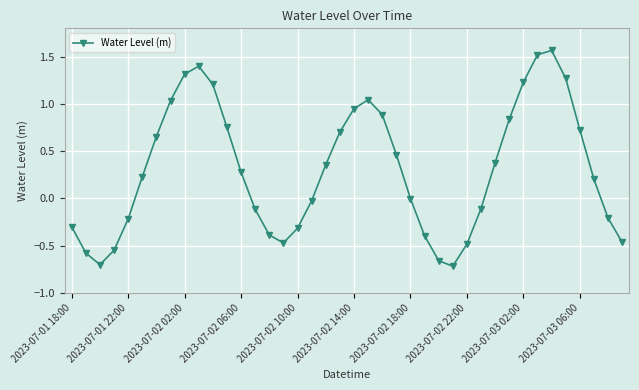

How many interior local peaks (higher than both neighbors) does the data have?

3